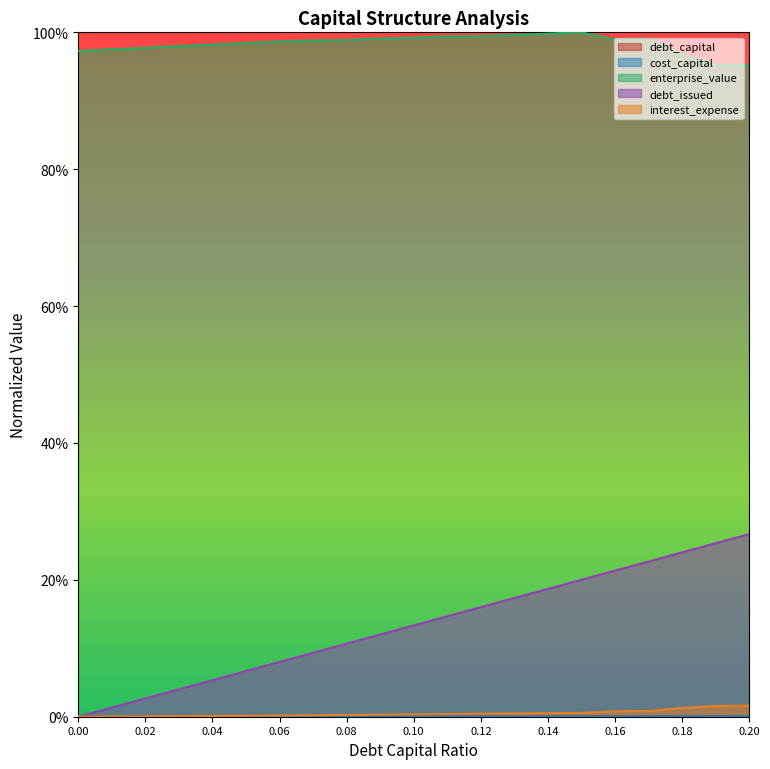

Which has a higher value, 0.08 or 0.07?

0.08